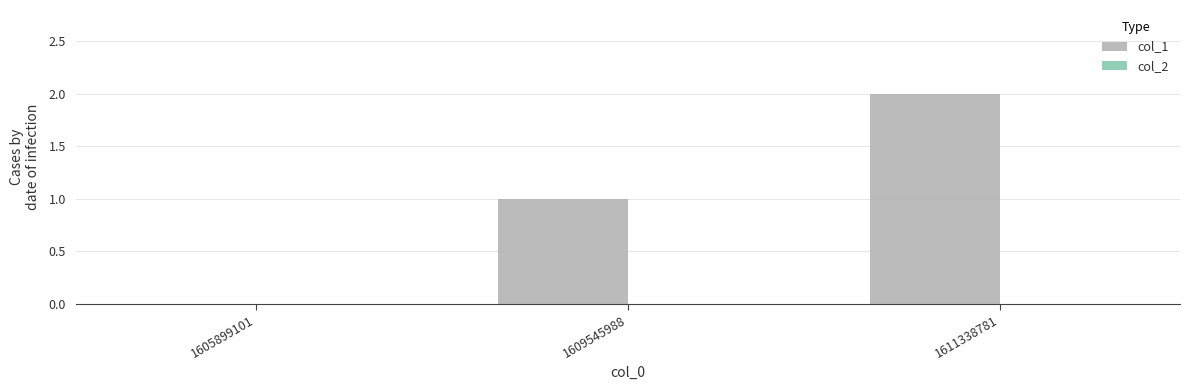

Is it true that the value at 1609545988 is 2?

False